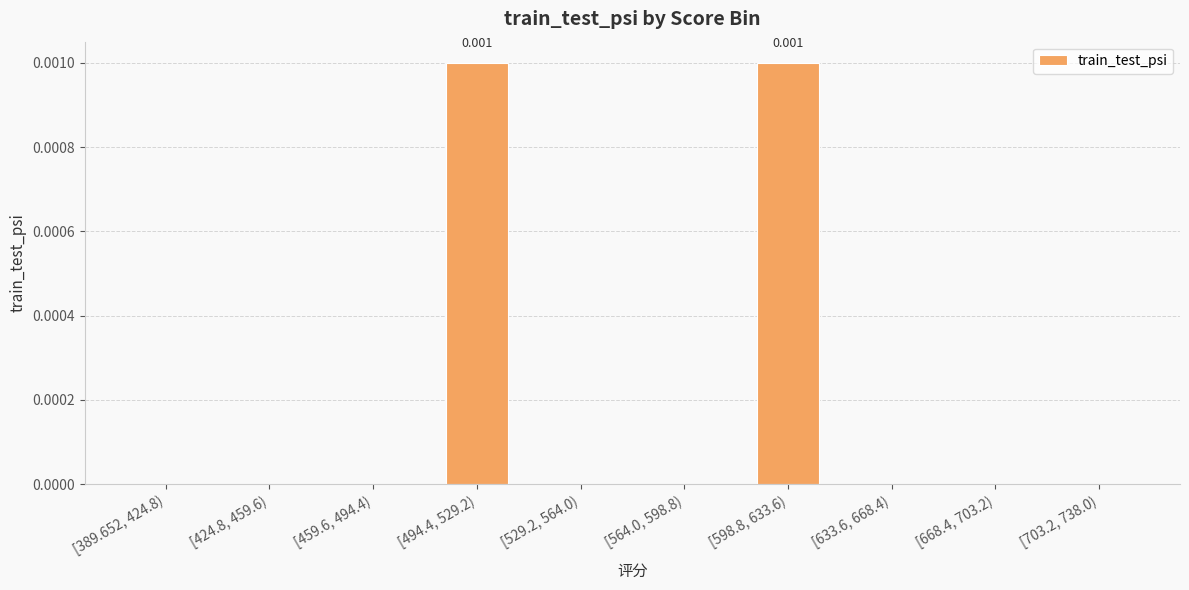

How many series are shown in this chart?

1